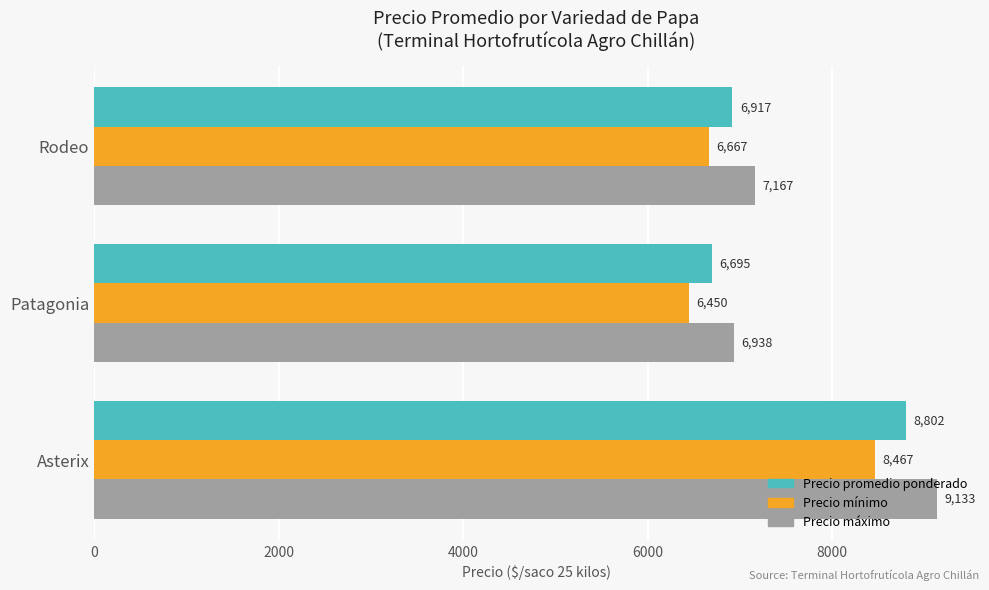

Which series has the widest spread of values?

Precio máximo